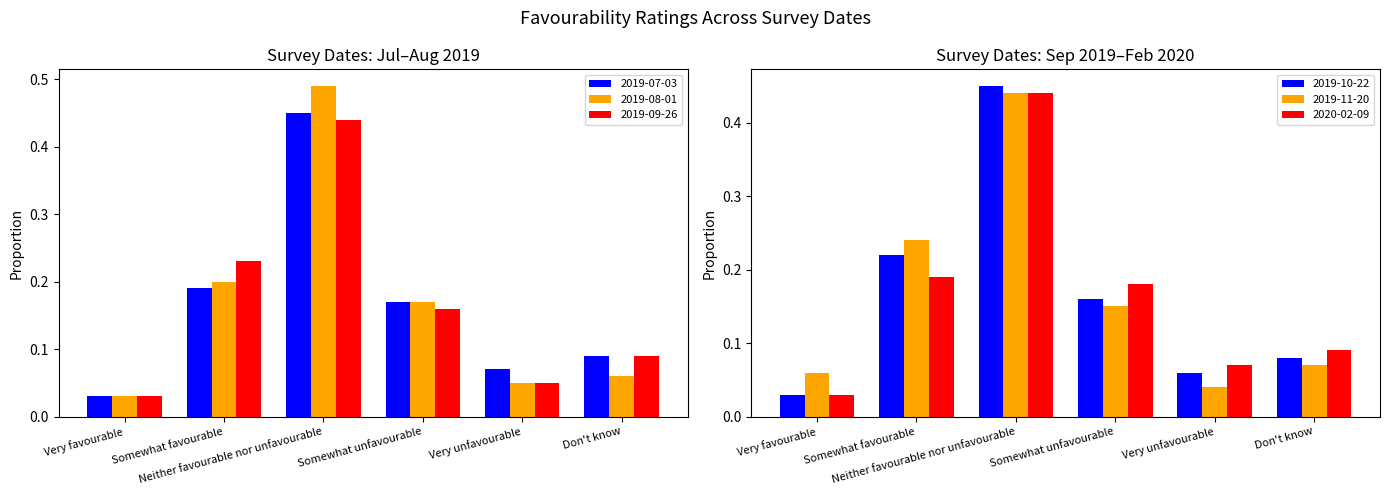

The value of 2019-10-22 at Somewhat unfavourable is 0.1. True or false?

False